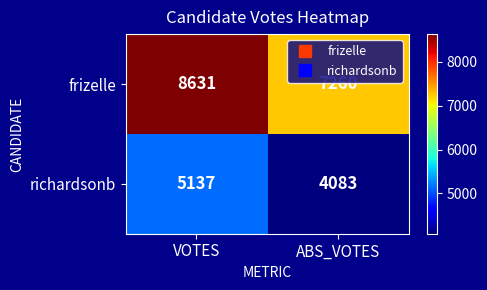

What is the spread (max minus min) of values at VOTES?

3494